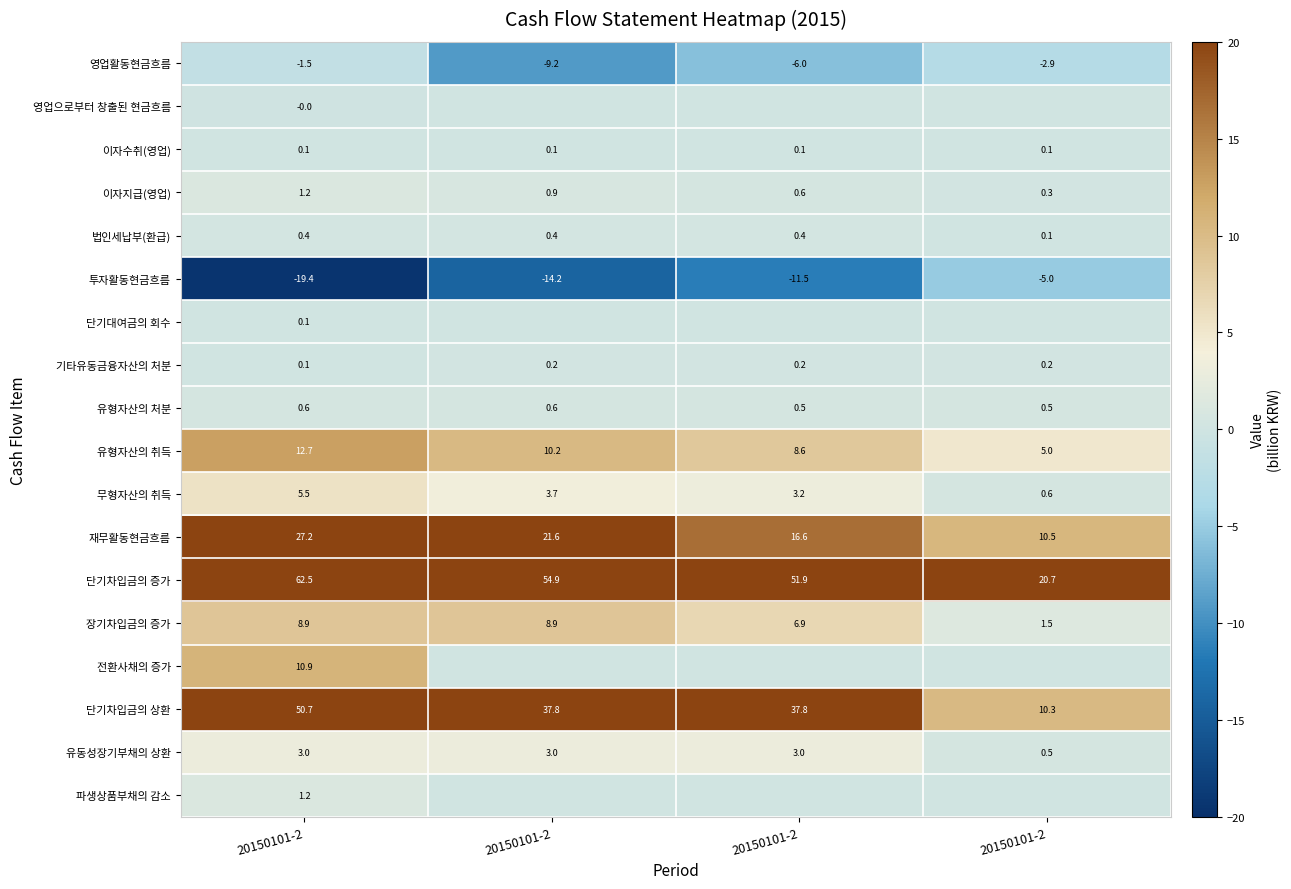

At how many categories does at least one series exceed 48?

3